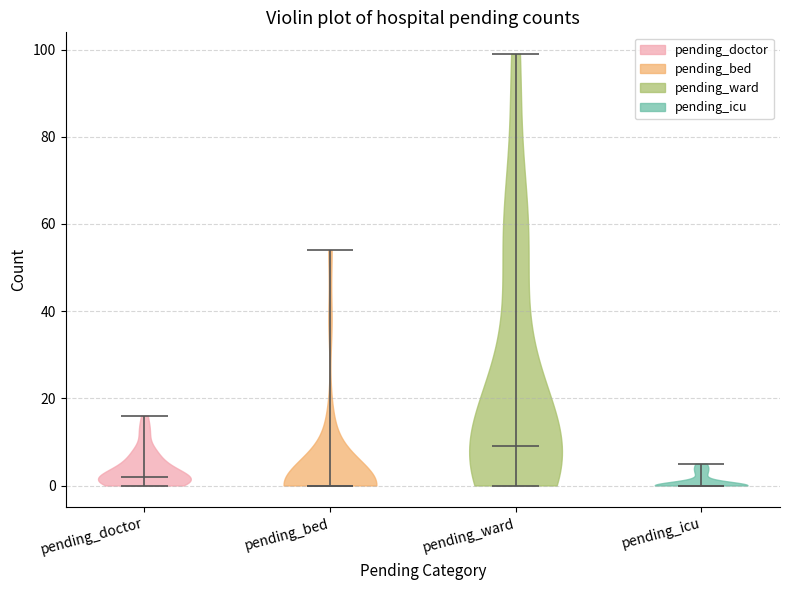

Which violin has the highest median line?

pending_ward